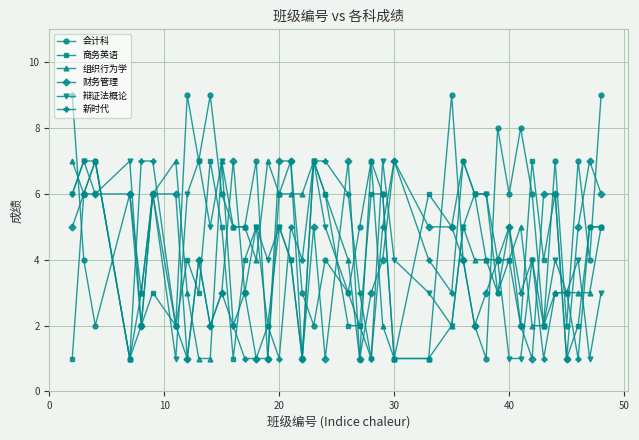

What is the value of the 辩证法概论 point at the 22nd from the left?

2